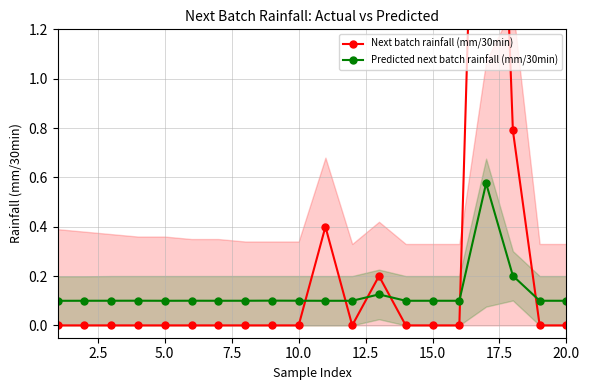

What is the difference between the maximum and second lowest values in the Next batch rainfall (mm/30min) series?

3.7